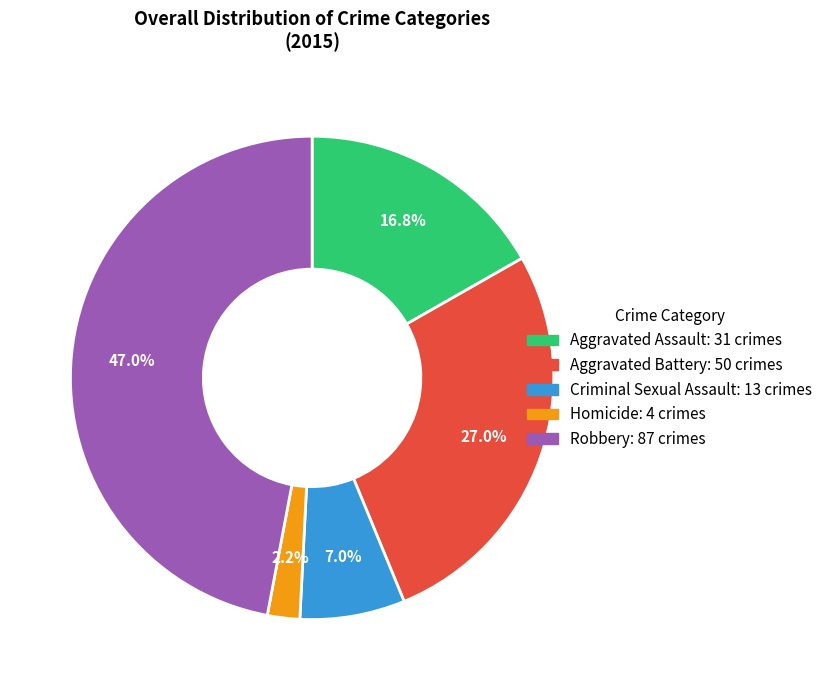

The Robbery slice represents 56% of the pie. True or false?

False